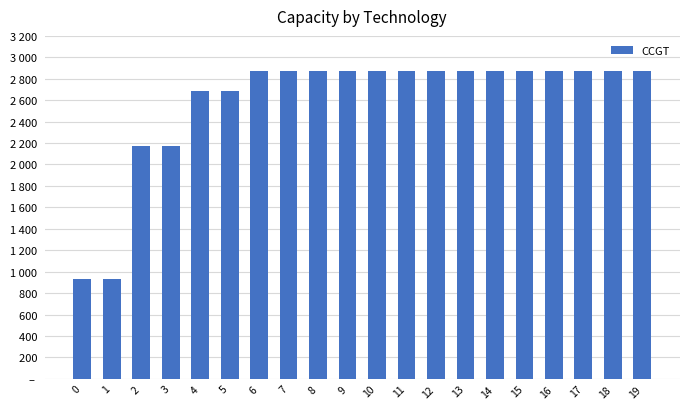

Does the chart contain any negative values?

No